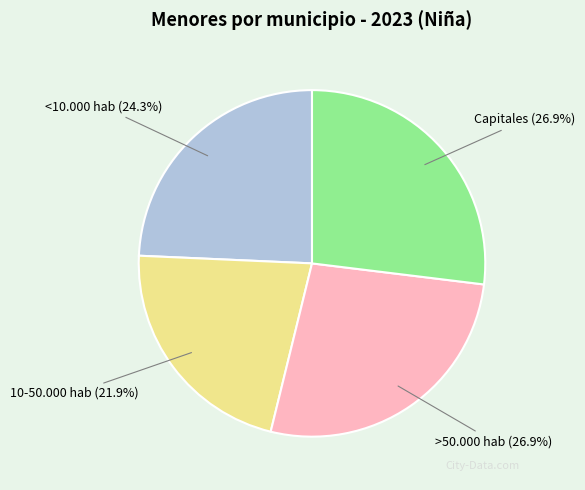

Which slice is the smallest?

10-50.000 hab